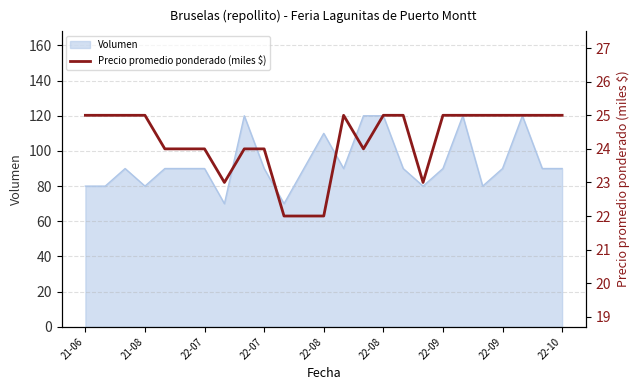

What is the label of the 14th point from the left?

13